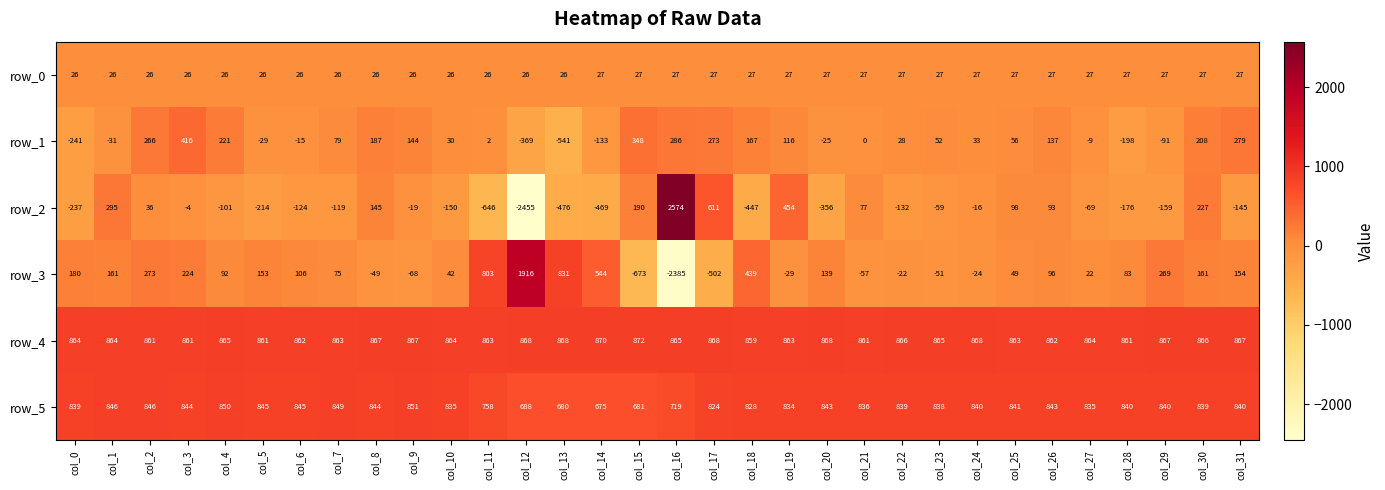

The value of row_5 at col_11 is 1303.9. True or false?

False